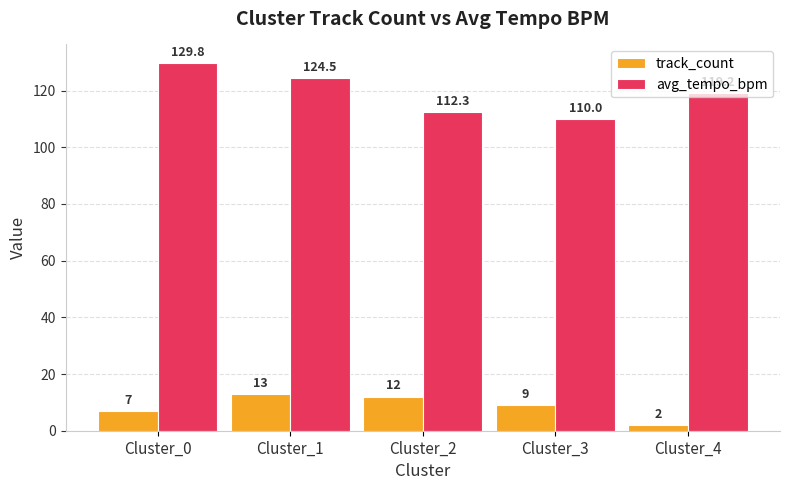

What is the value of the track_count bar at the 3rd from the left?

12.0